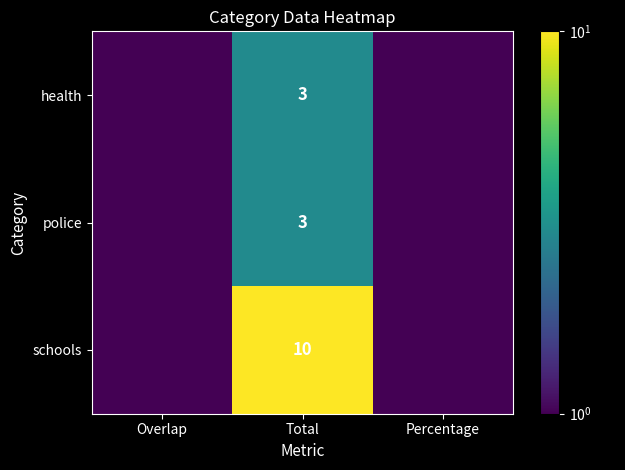

True or false: health has a value of 0.6 at Total.

False